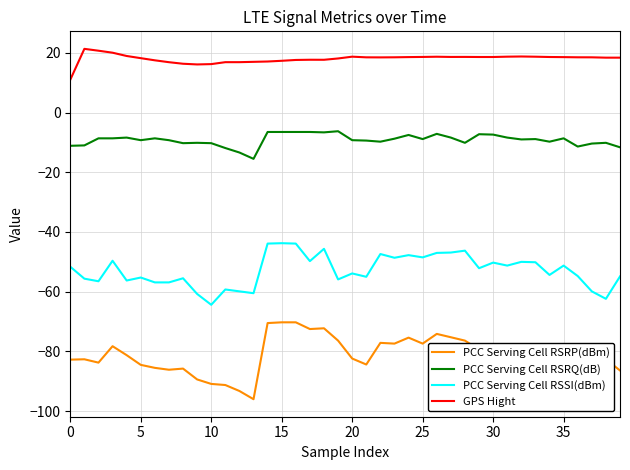

What is the minimum value shown in the chart?

-96.0